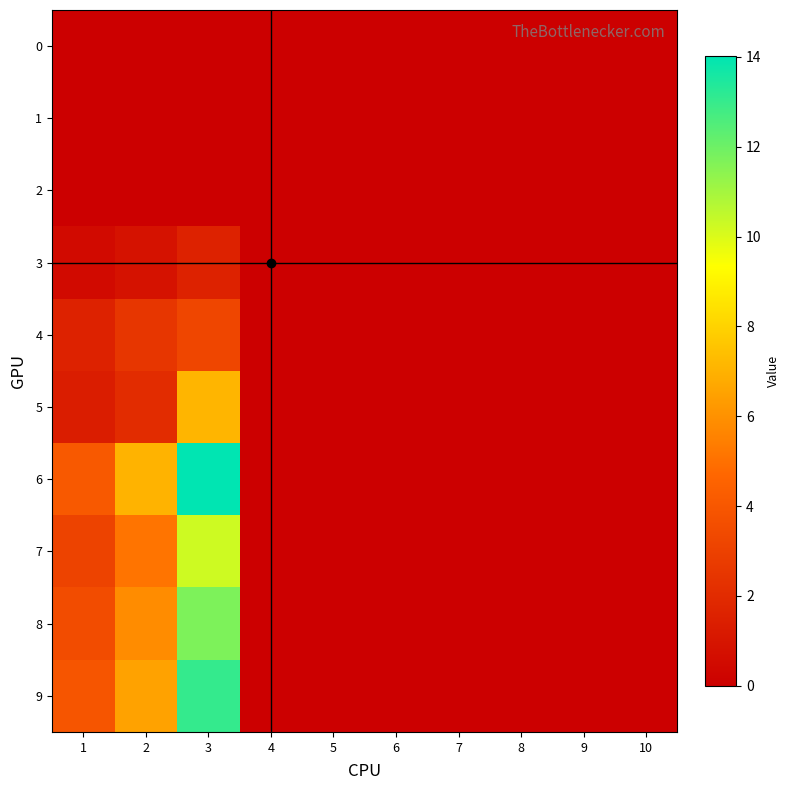

Rank the series by their maximum value, from lowest to highest.

0, 1, 2, 3, 4, 5, 7, 8, 9, 6